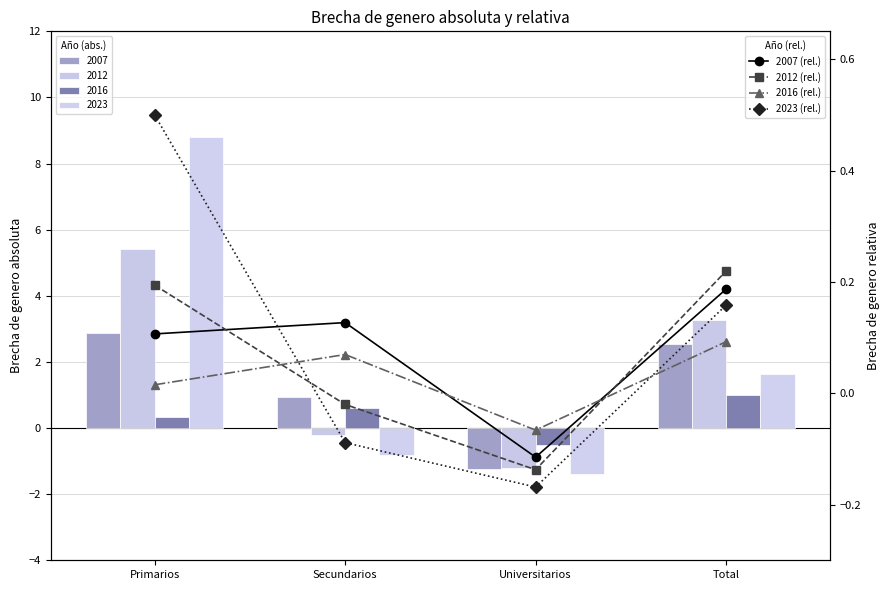

Which has a higher value, Primarios or Total?

Total